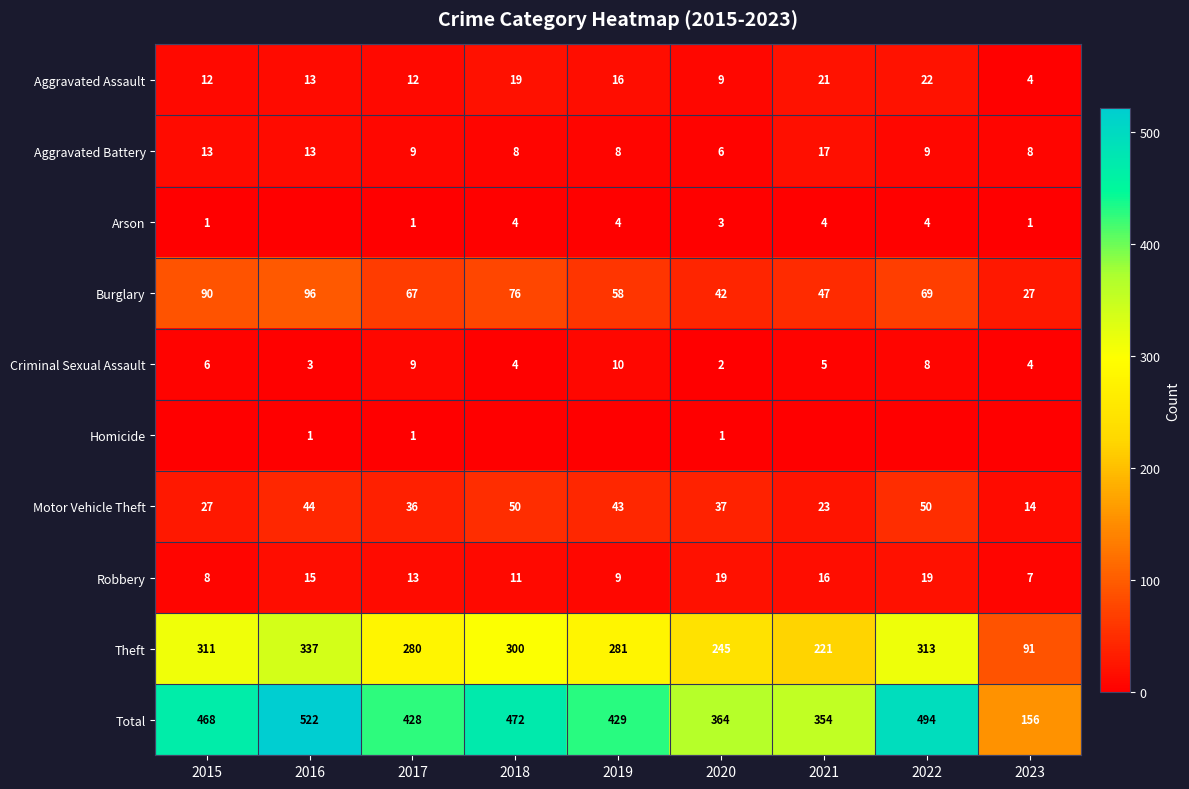

Count the number of categories in the chart.

9